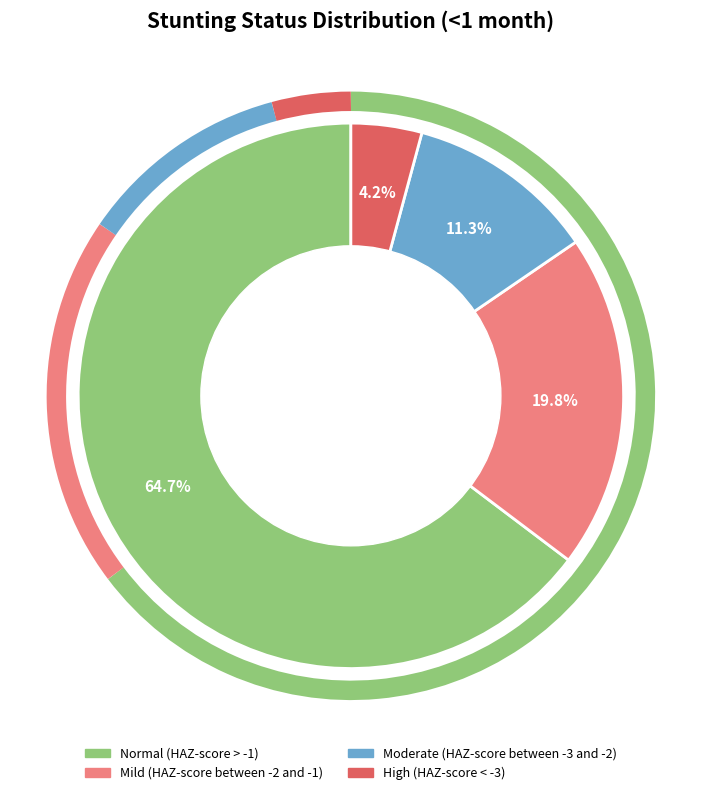

Which slice is the smallest?

High (HAZ-score < -3)